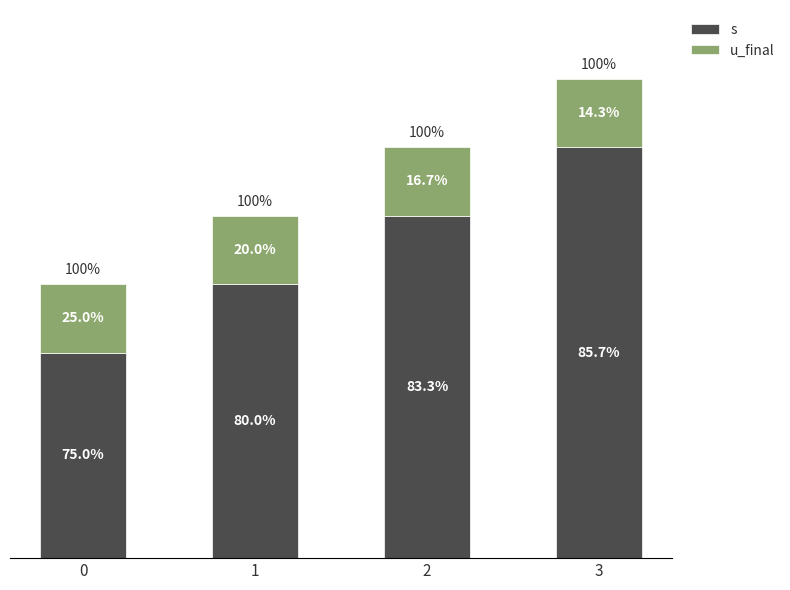

Are the bars grouped side by side (vs. stacked)?

No